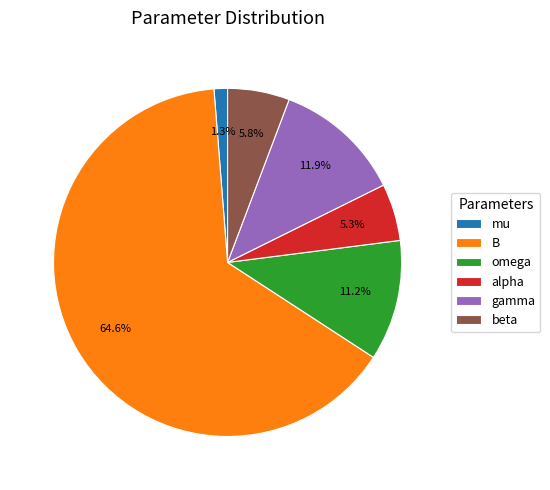

How many slices are in this pie chart?

6